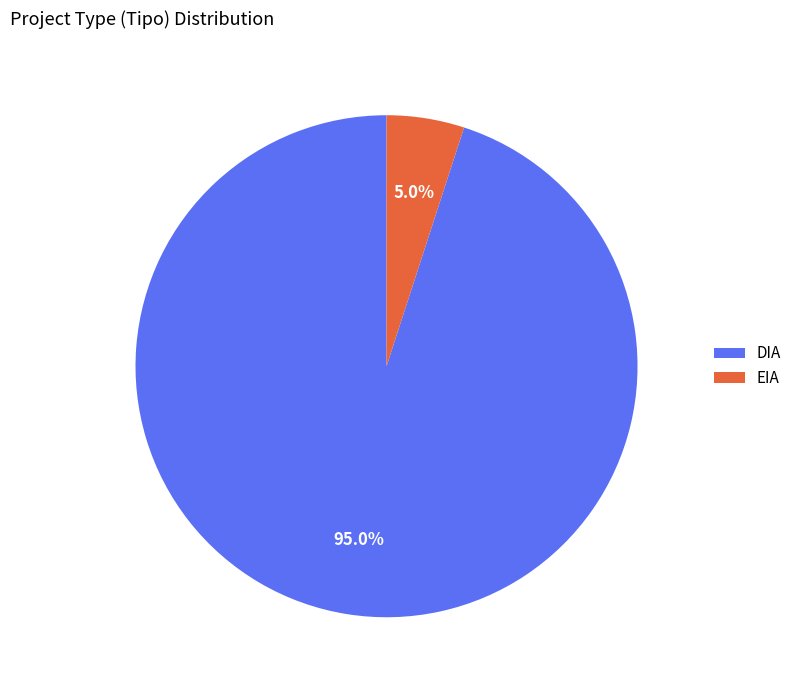

Which category has the biggest portion of the pie?

DIA